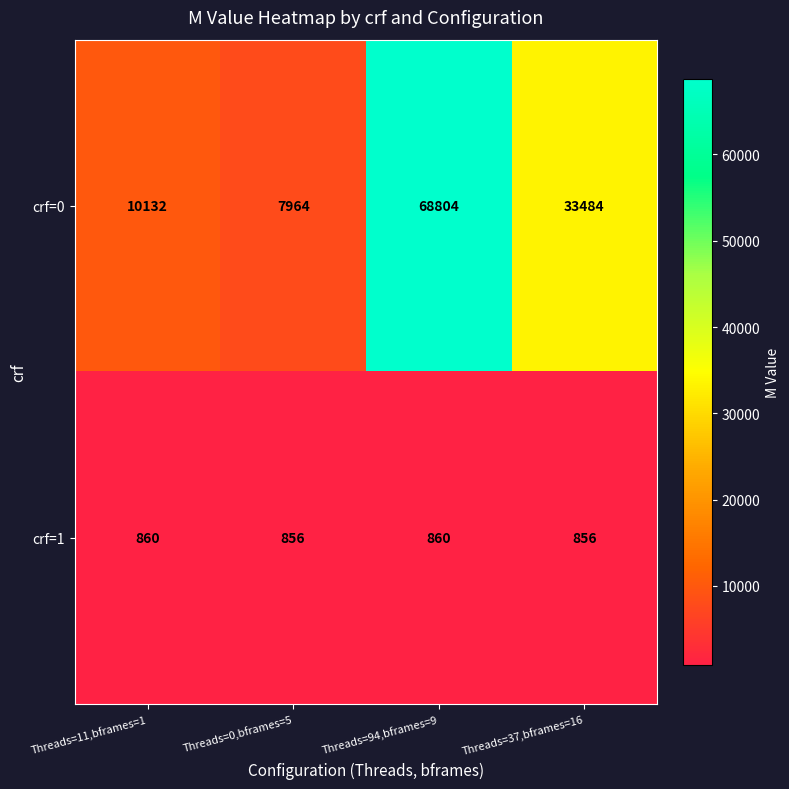

What is the difference between the highest and lowest values at Threads=0,bframes=5?

7108